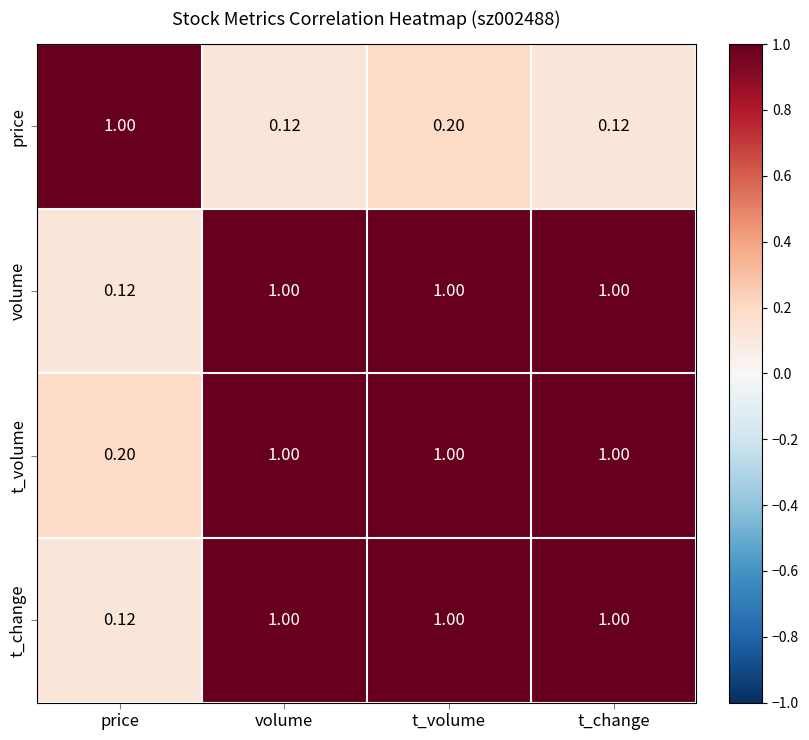

Where is volume nearest to the value 0?

price